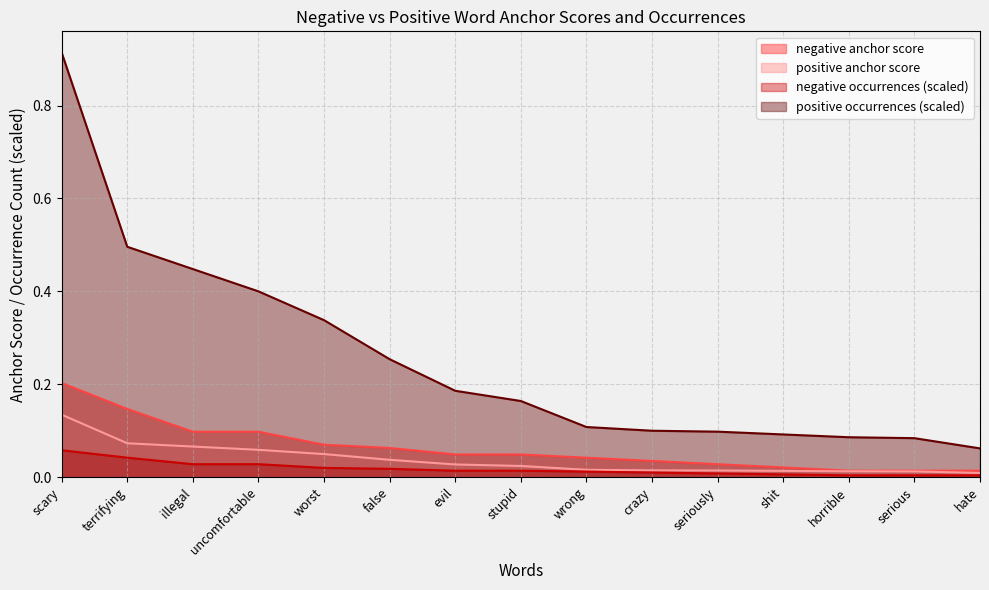

The value of negative_occurrences at illegal is 0.1. True or false?

False